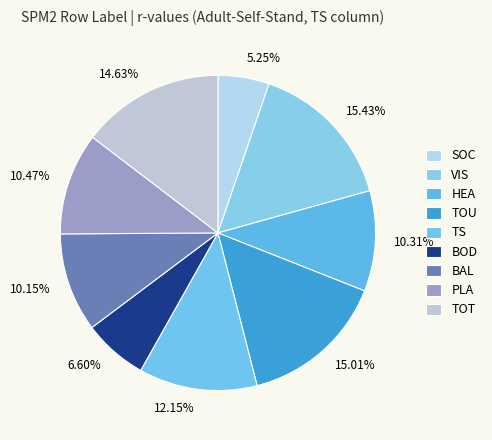

Which has a higher value, 15.43% or 5.25%?

15.43%